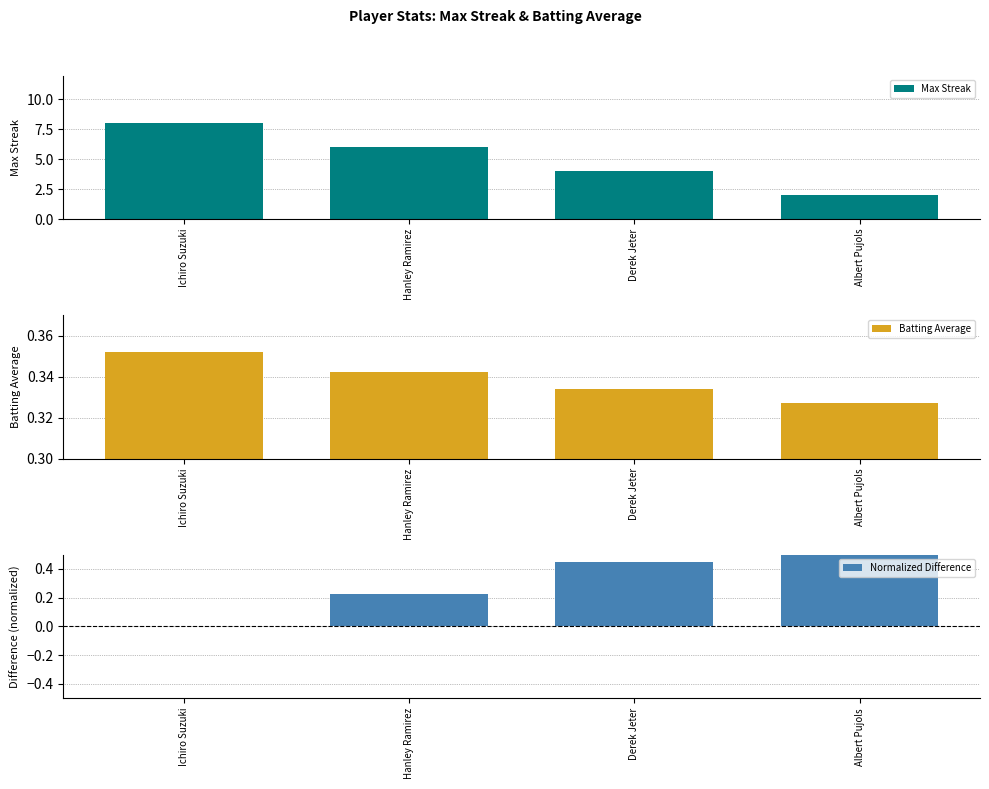

Between Hanley Ramirez and Albert Pujols, which series saw the biggest shift?

Max Streak